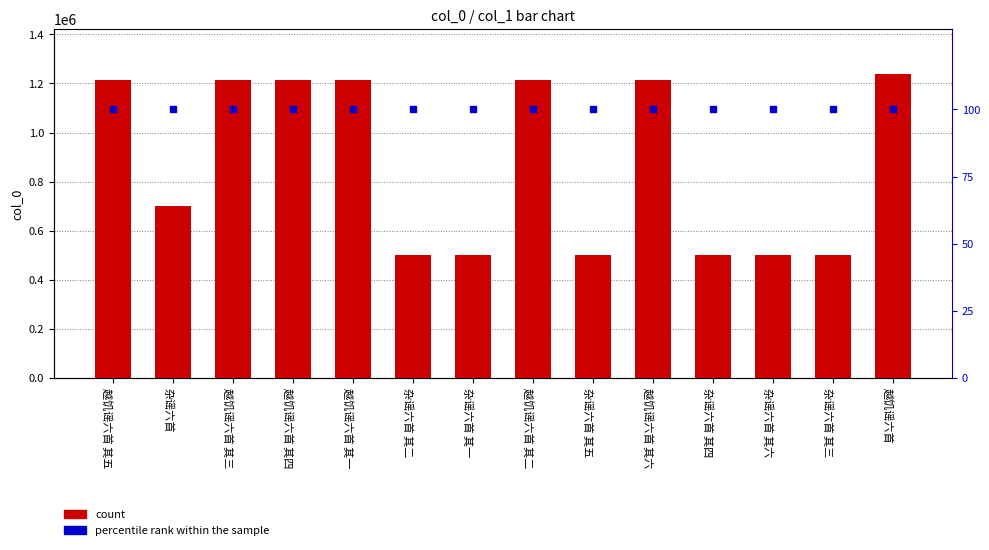

What is the label of the 13th bar from the right?

杂谣六首